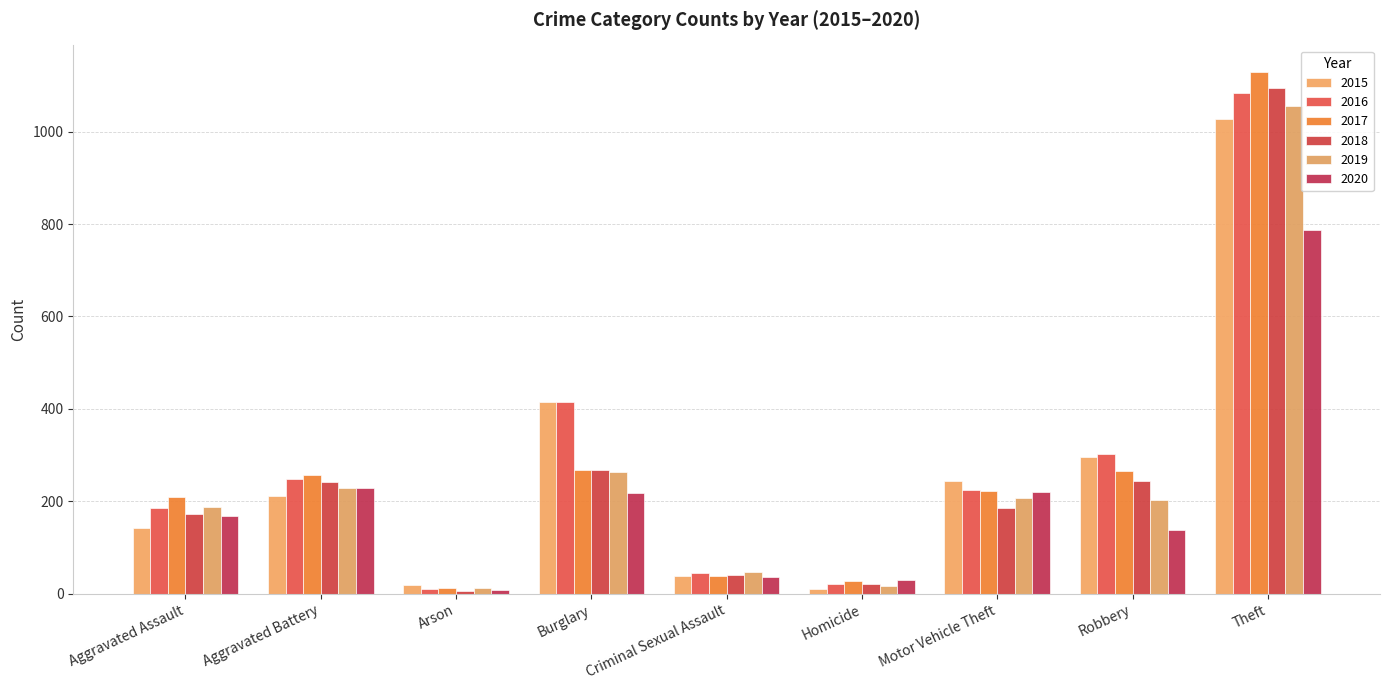

What value does the 2020 series have at Aggravated Assault, to the nearest 10?

170